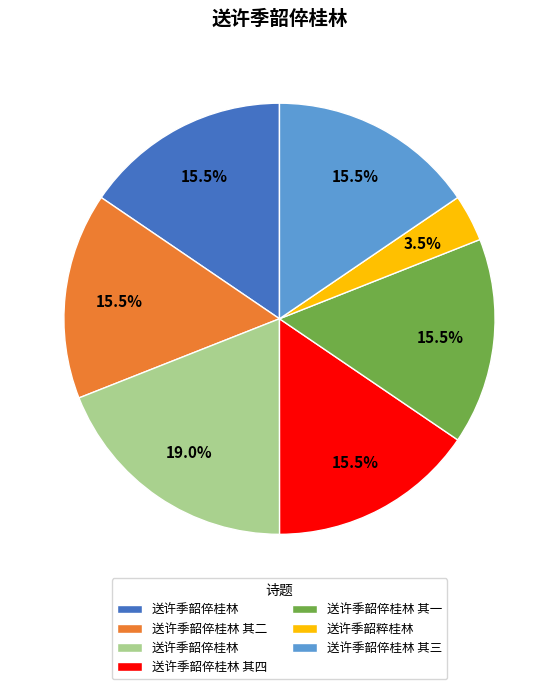

Does any single category account for the majority?

No